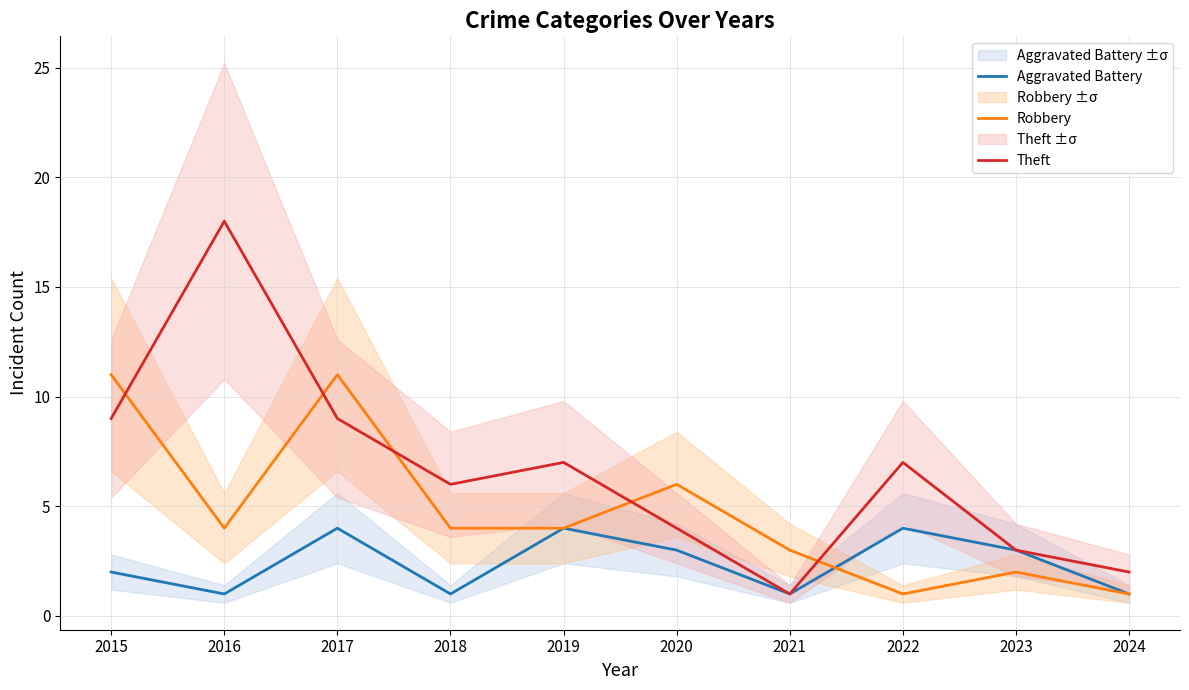

How many values in the Theft series exceed 7?

3